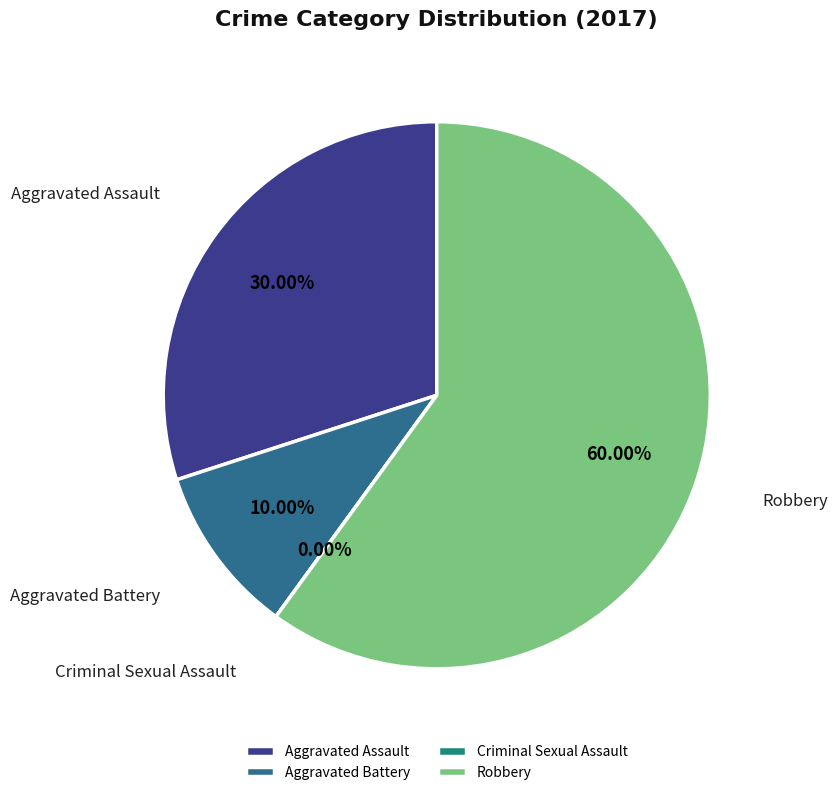

To the nearest percent, what is the difference between the largest and smallest slice percentages?

60%